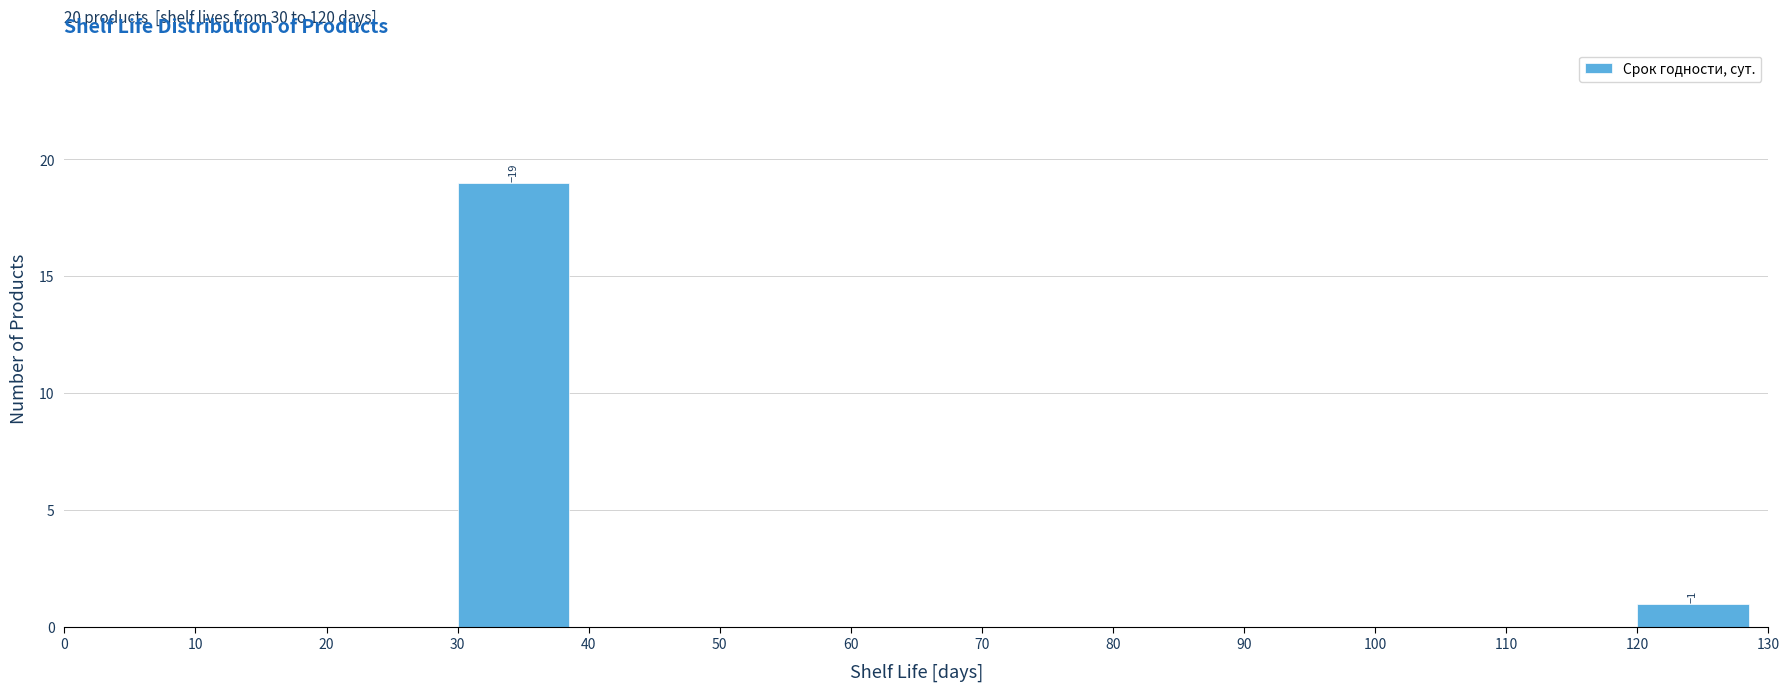

Which range on the x-axis has the tallest bar?

30 to 40